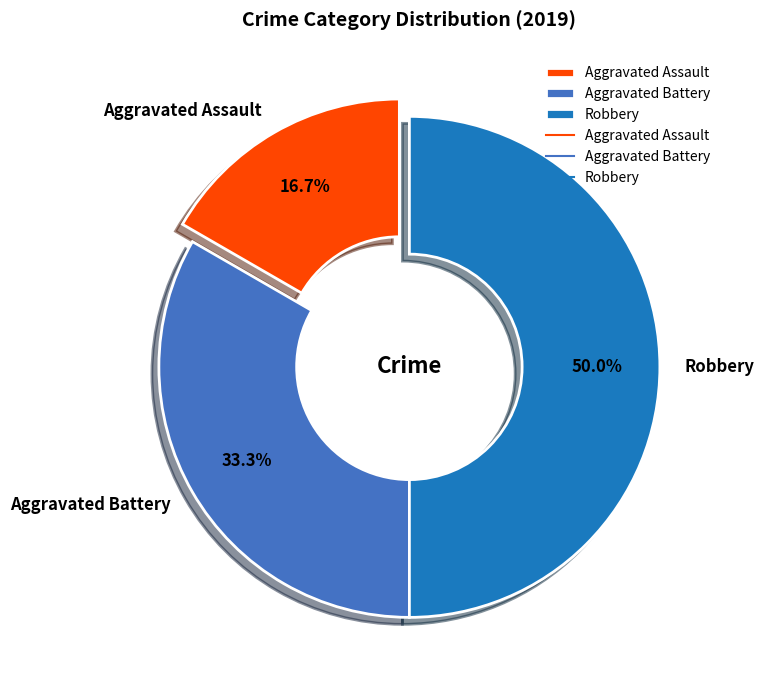

What is the smallest slice in the pie chart?

Aggravated Assault